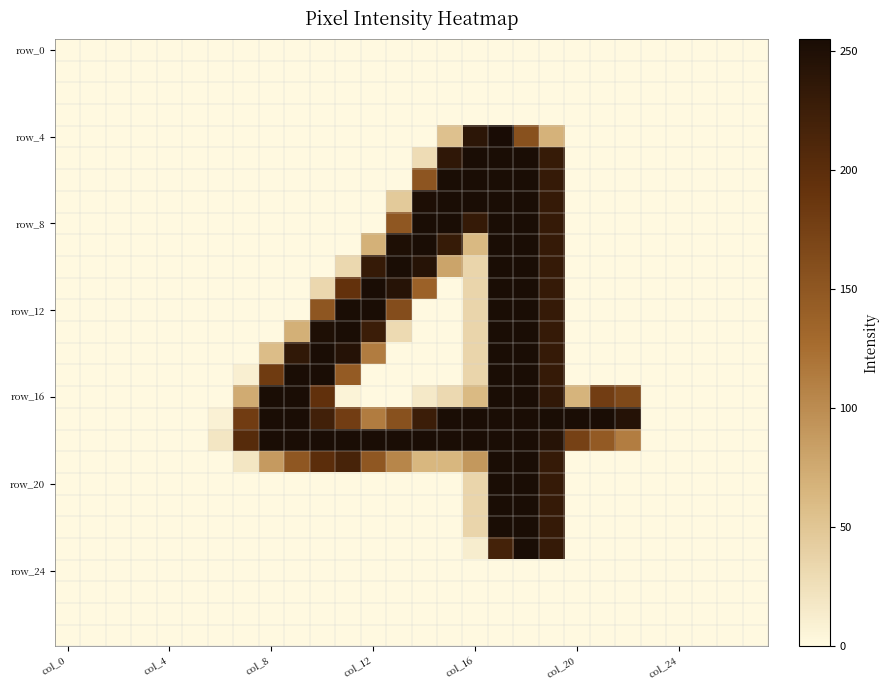

At which category is the sum across all series the highest?

17